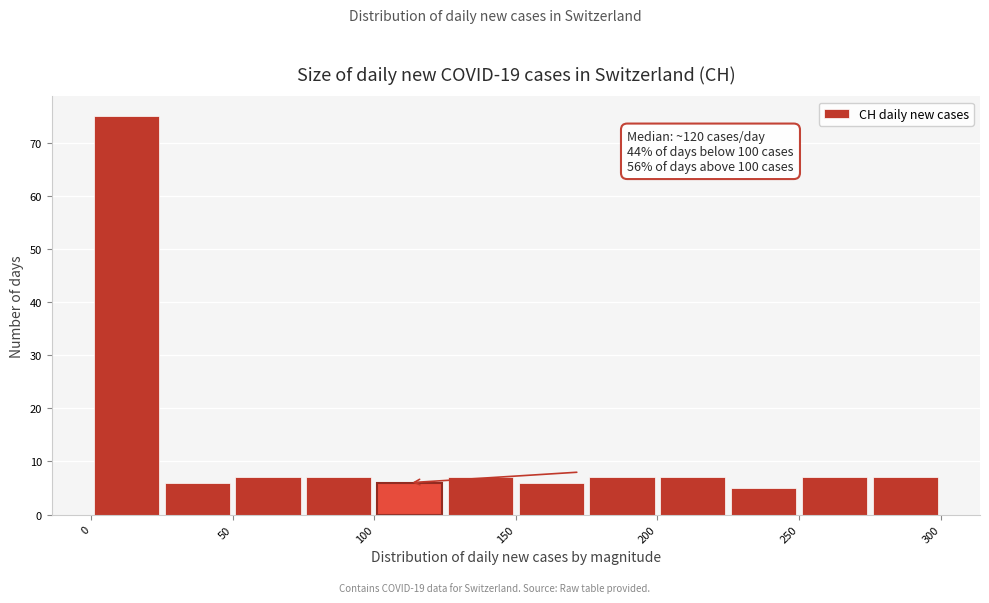

Over which range of the x-axis is the bar tallest?

0 to 25